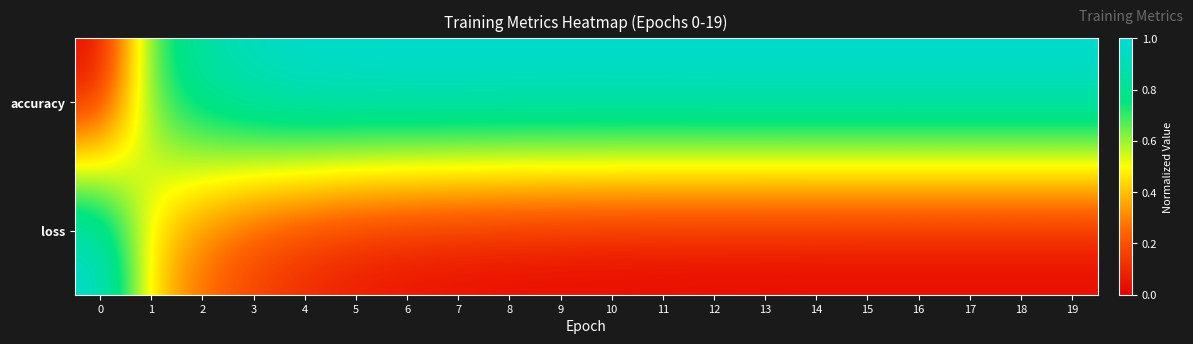

Reading left to right, transcribe all the data shown in this chart.

accuracy: 0=0.0	1=0.7	2=0.9	3=0.9	4=1.0	5=1.0	6=1.0	7=1.0	8=1.0	9=1.0	10=1.0	11=1.0	12=1.0	13=1.0	14=1.0	15=1.0	16=1.0	17=1.0	18=1.0	19=1.0
loss: 0=1.0	1=0.4	2=0.2	3=0.1	4=0.1	5=0.0	6=0.0	7=0.0	8=0.0	9=0.0	10=0.0	11=0.0	12=0.0	13=0.0	14=0.0	15=0.0	16=0.0	17=0.0	18=0.0	19=0.0